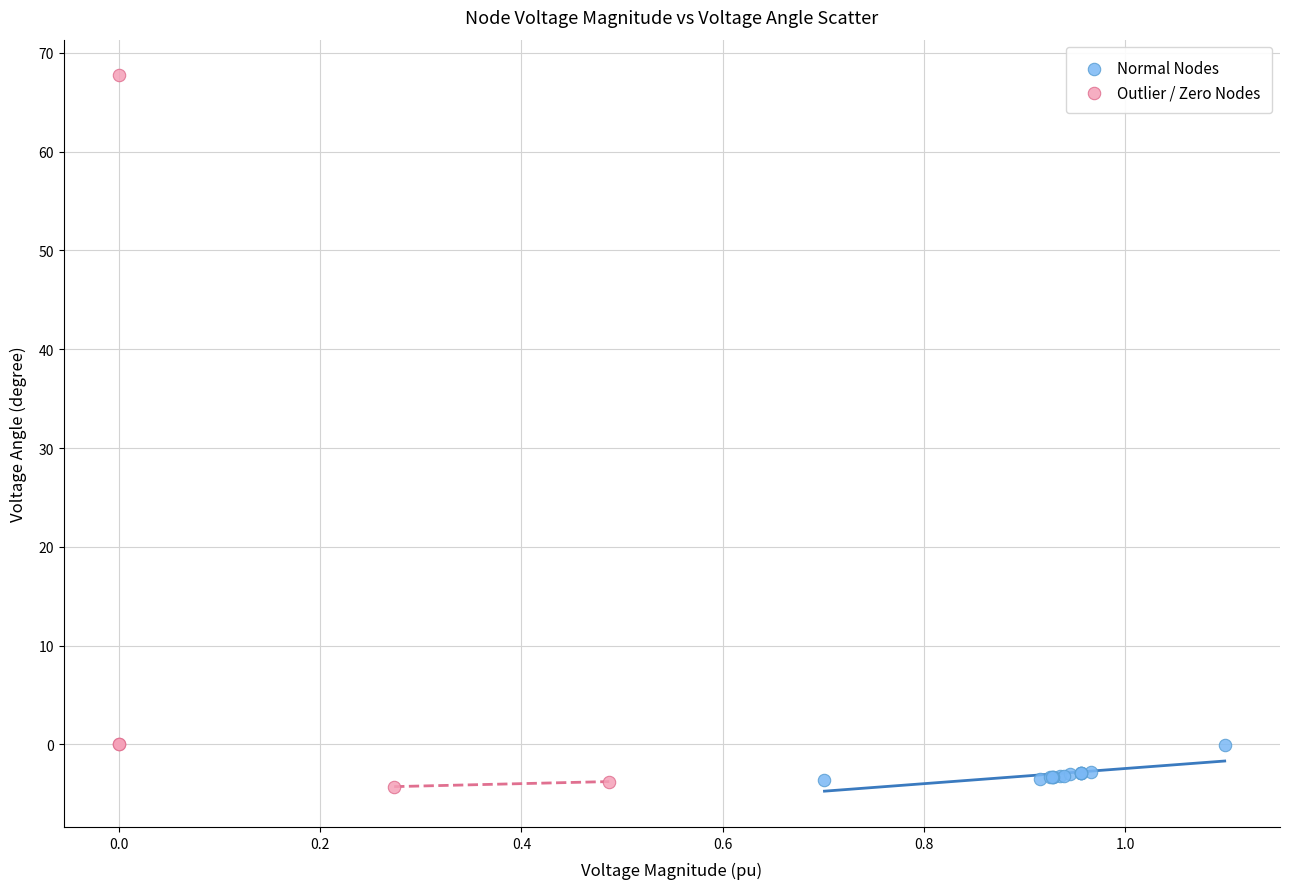

Which series reaches the maximum Y coordinate?

Outlier / Zero Nodes